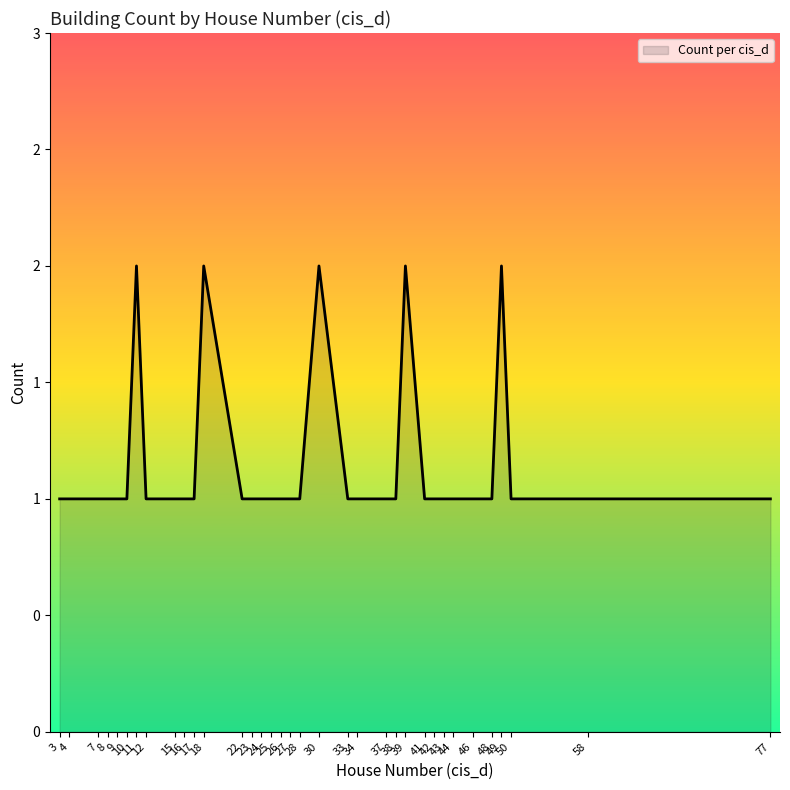

What is the minimum value shown in the chart?

1